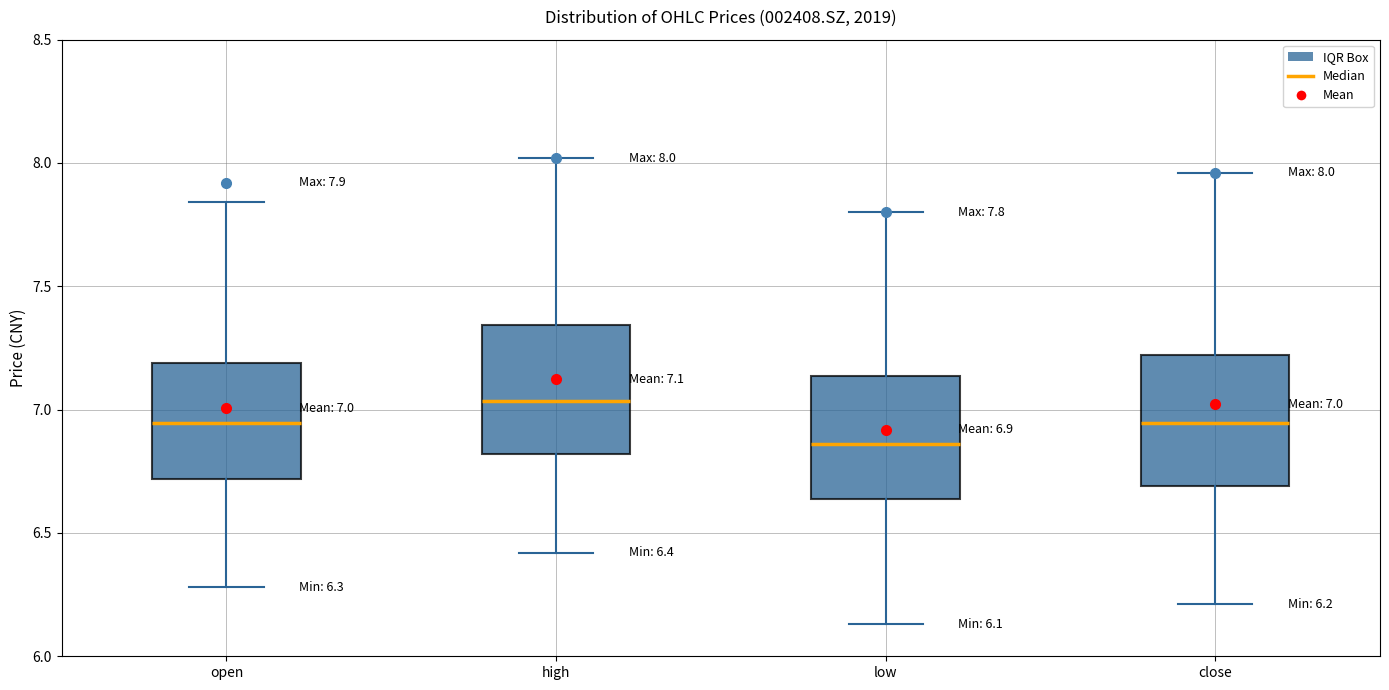

Which box's median line is the highest?

high